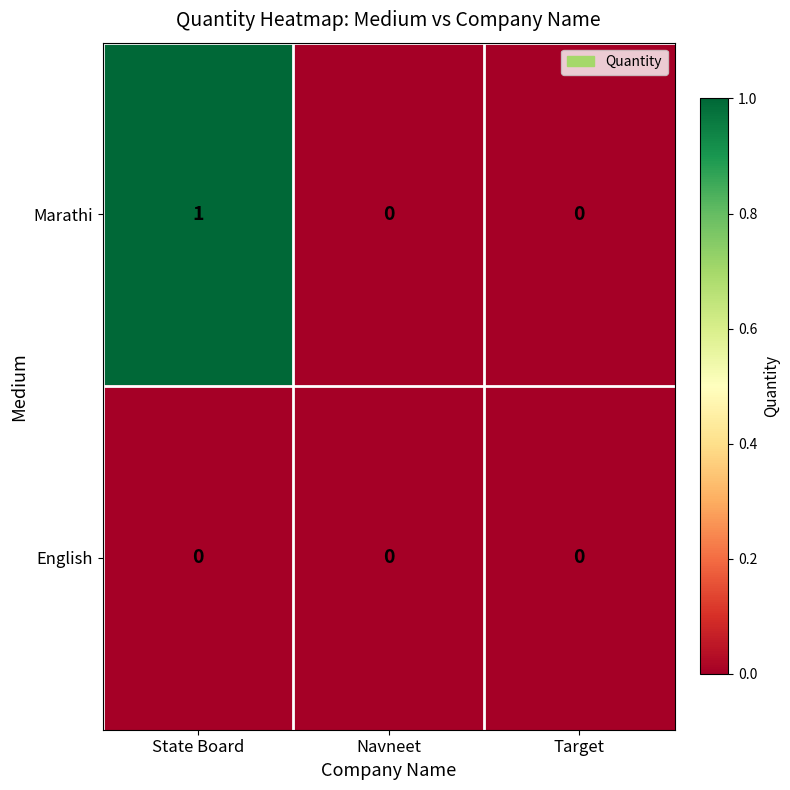

Reading right to left, transcribe all the data shown in this chart.

Marathi: 0	0	1
English: 0	0	0